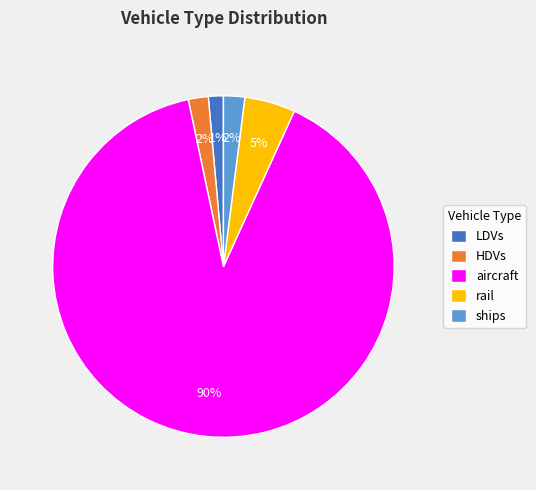

What is the largest slice in the pie chart?

aircraft